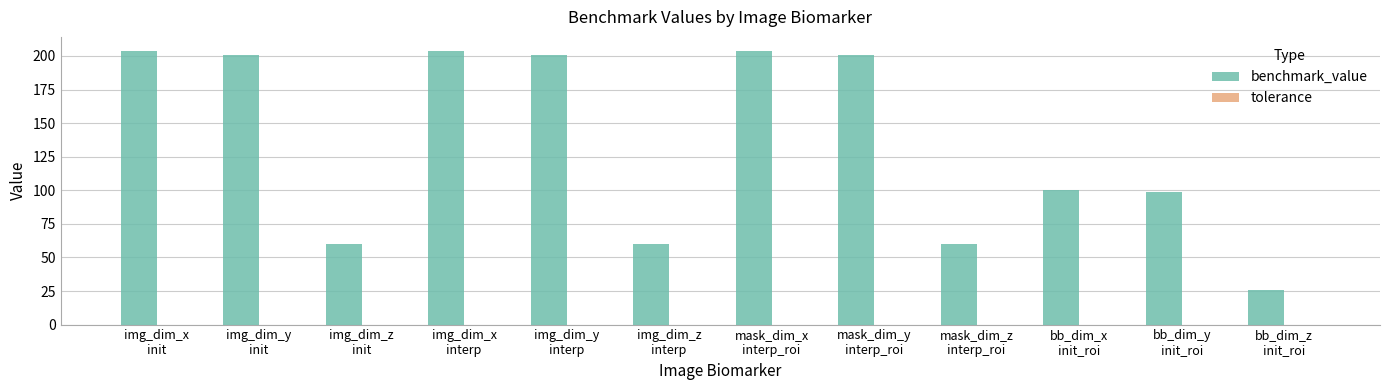

How many data points does each series have?

12